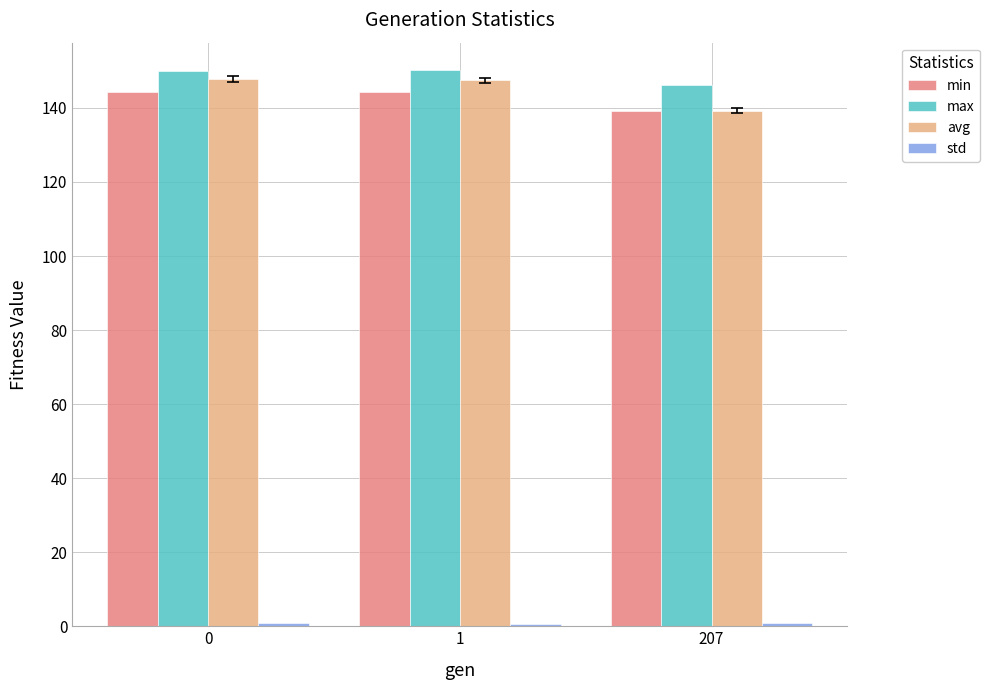

What is the highest value of the avg series?

147.9